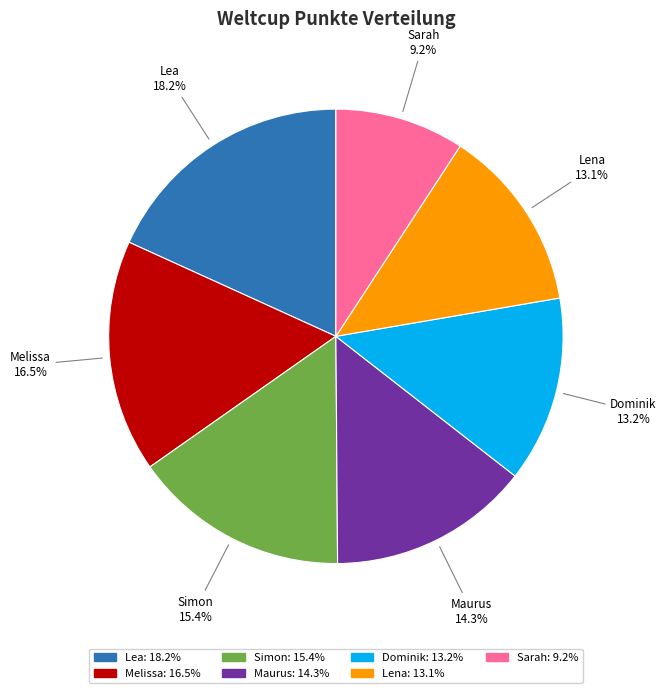

Which has a higher value, Lea or Dominik?

Lea